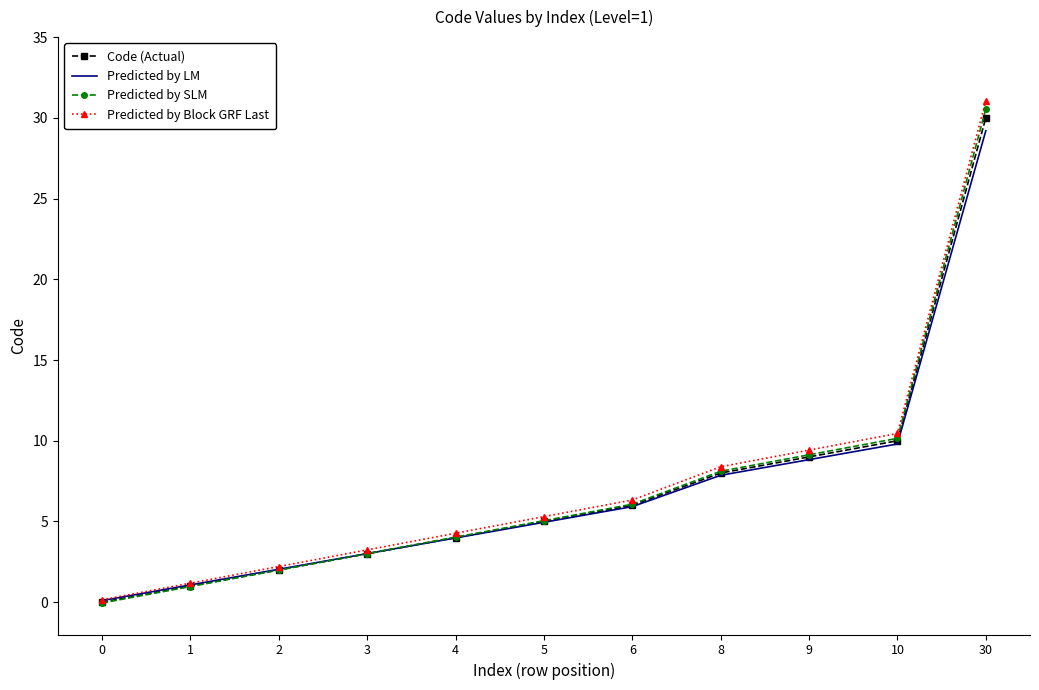

What is the difference between the maximum and minimum values in the Code (Actual) series?

30.0